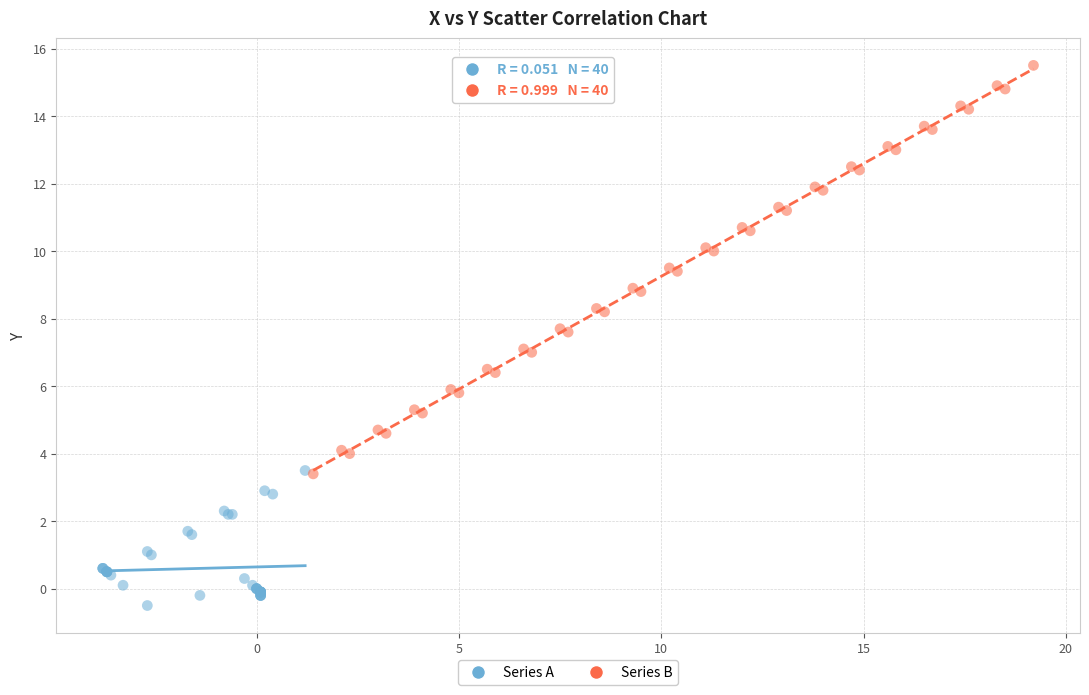

Which series has the widest spread of Y values?

Series B